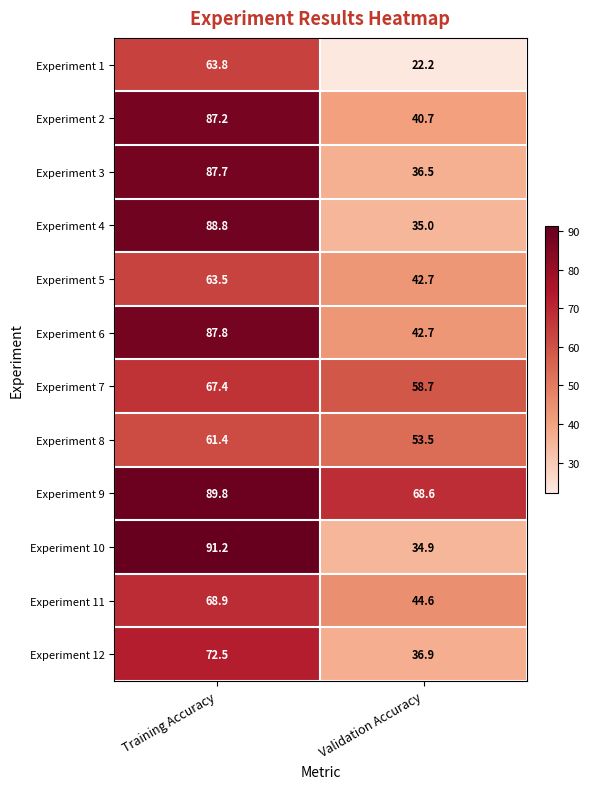

Which series has the largest range (max minus min)?

Experiment 10